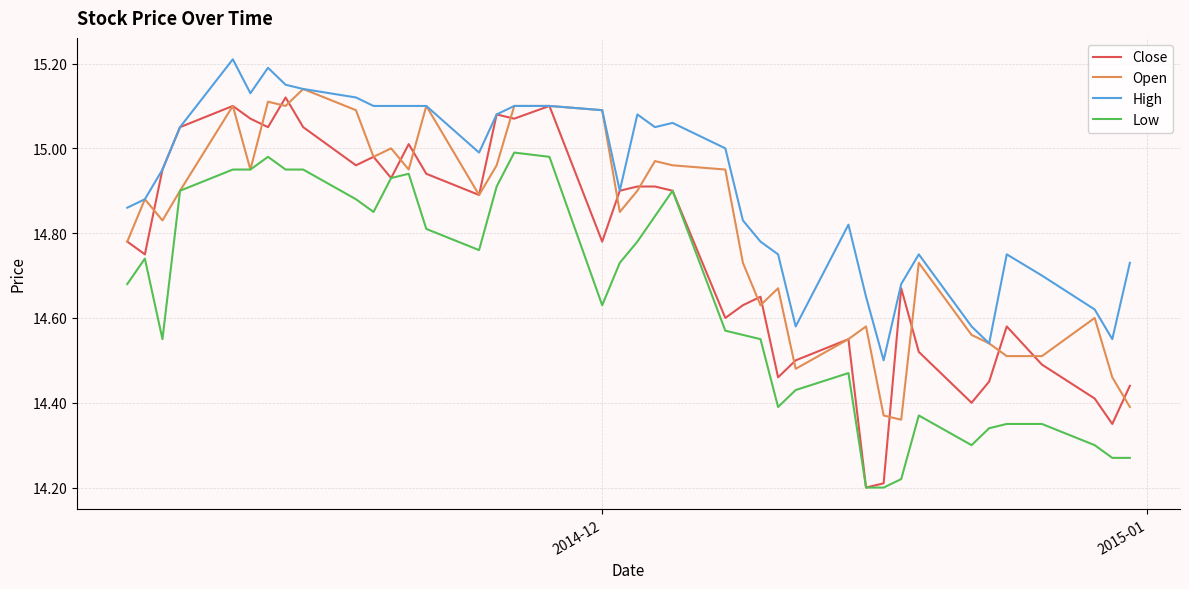

Which series has the largest total across all categories?

High